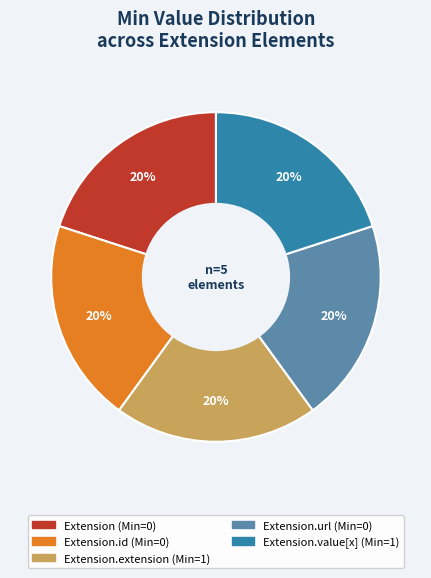

Is there any slice that represents more than half of the pie?

No